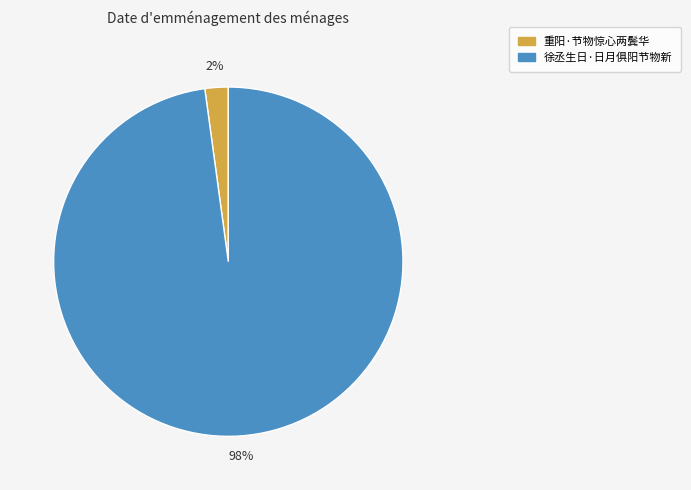

What is the largest slice in the pie chart?

徐丞生日·日月俱阳节物新